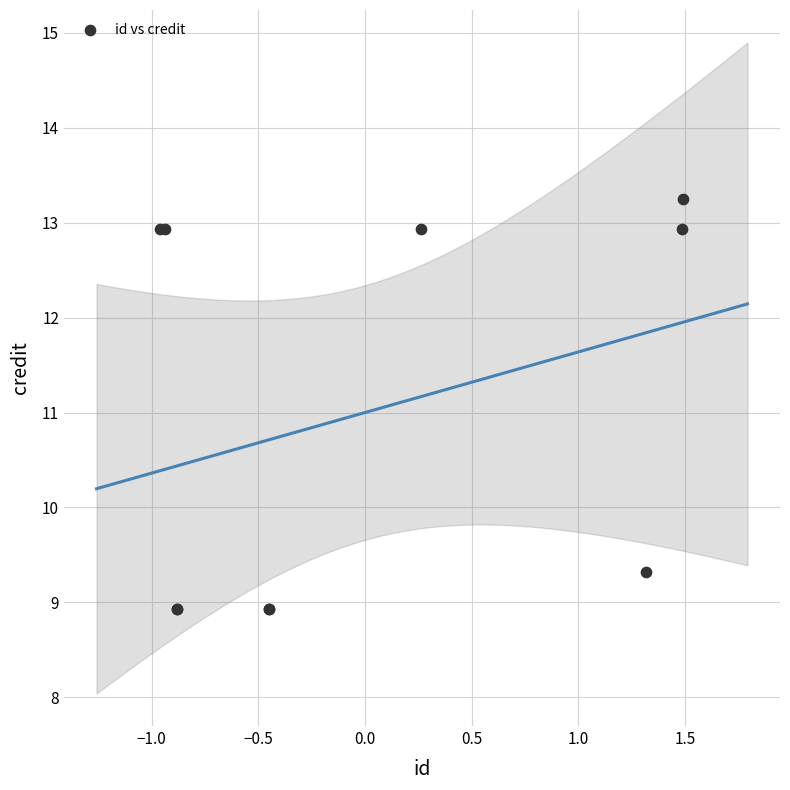

What Y value in the scatter plot is closest to 11?

9.3